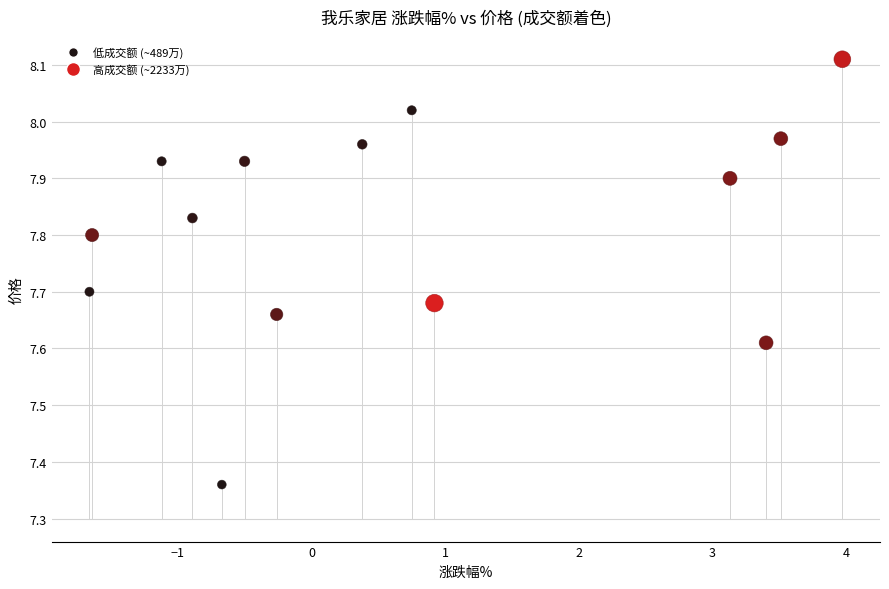

What is the range of X values (max minus min)?

5.6